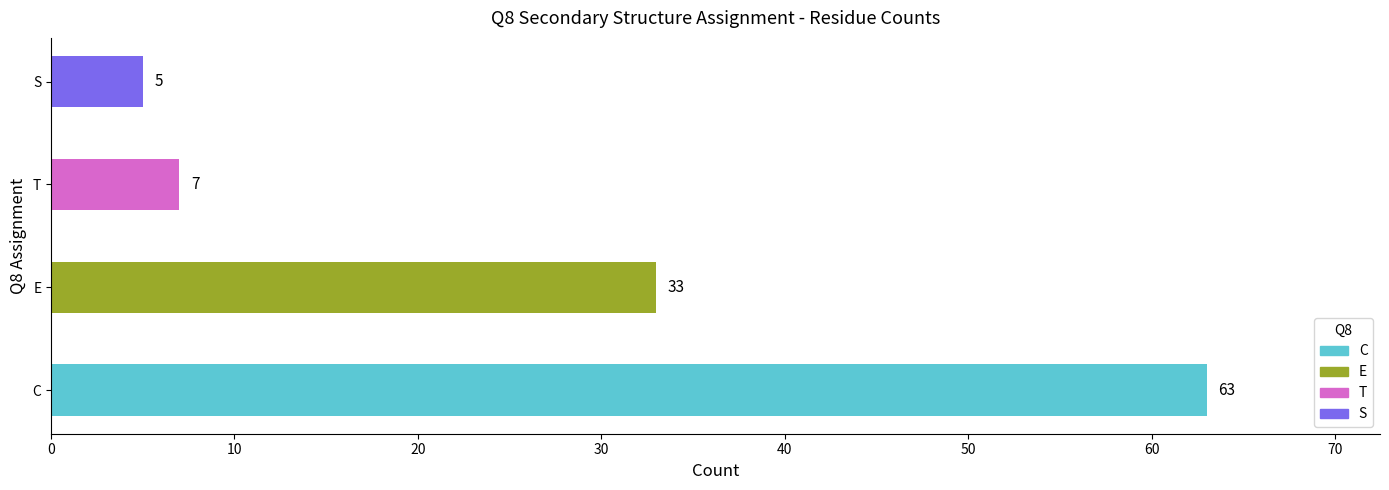

How many values are below 33?

2